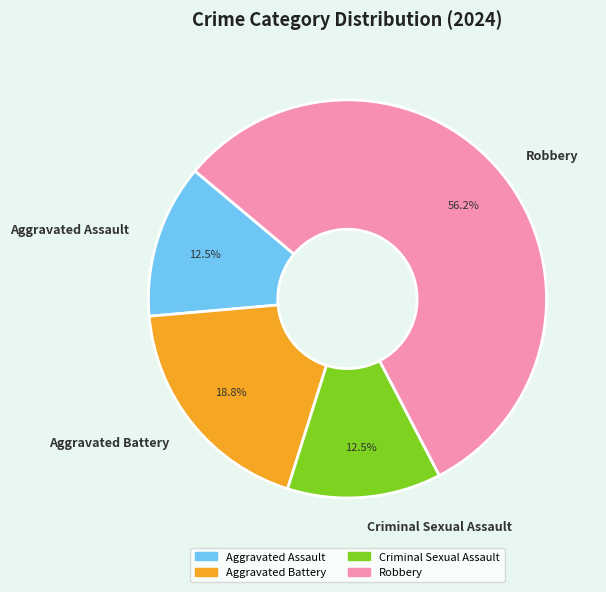

What is the largest slice in the pie chart?

Robbery